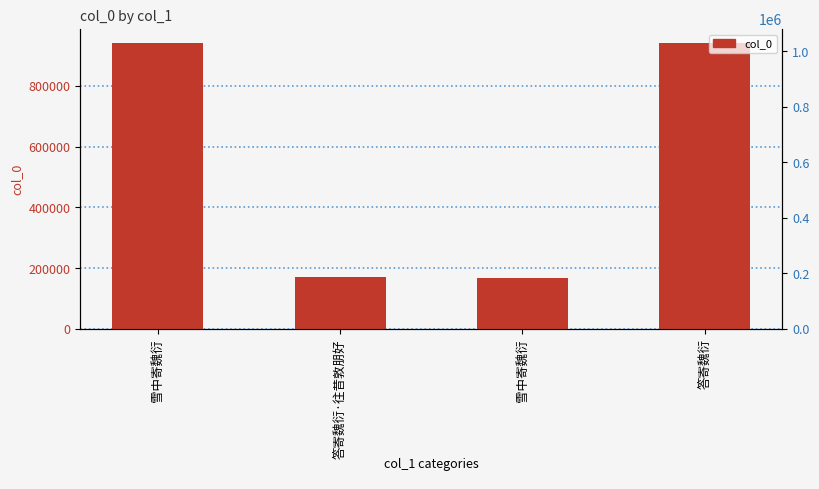

Reading left to right, transcribe all the data shown in this chart.

939996	169560	168799	940028